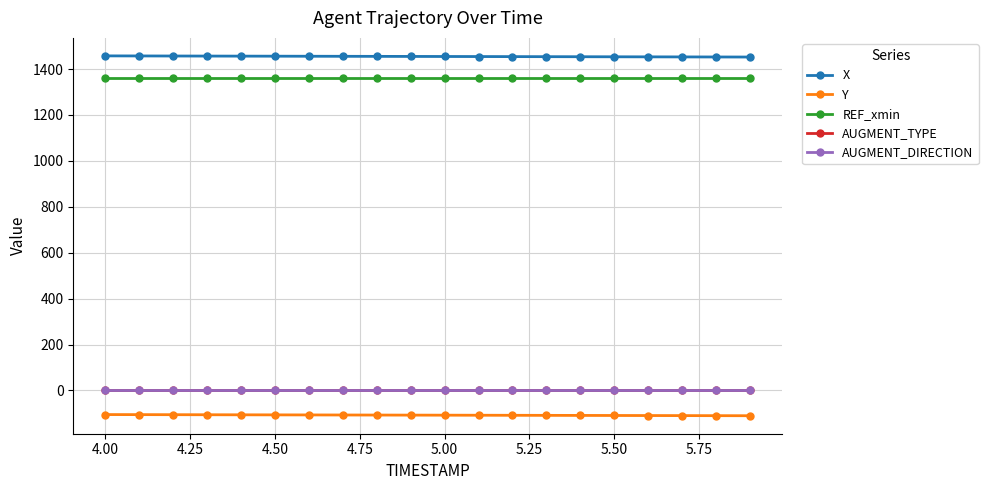

True or false: REF_xmin and X cross at least once.

False